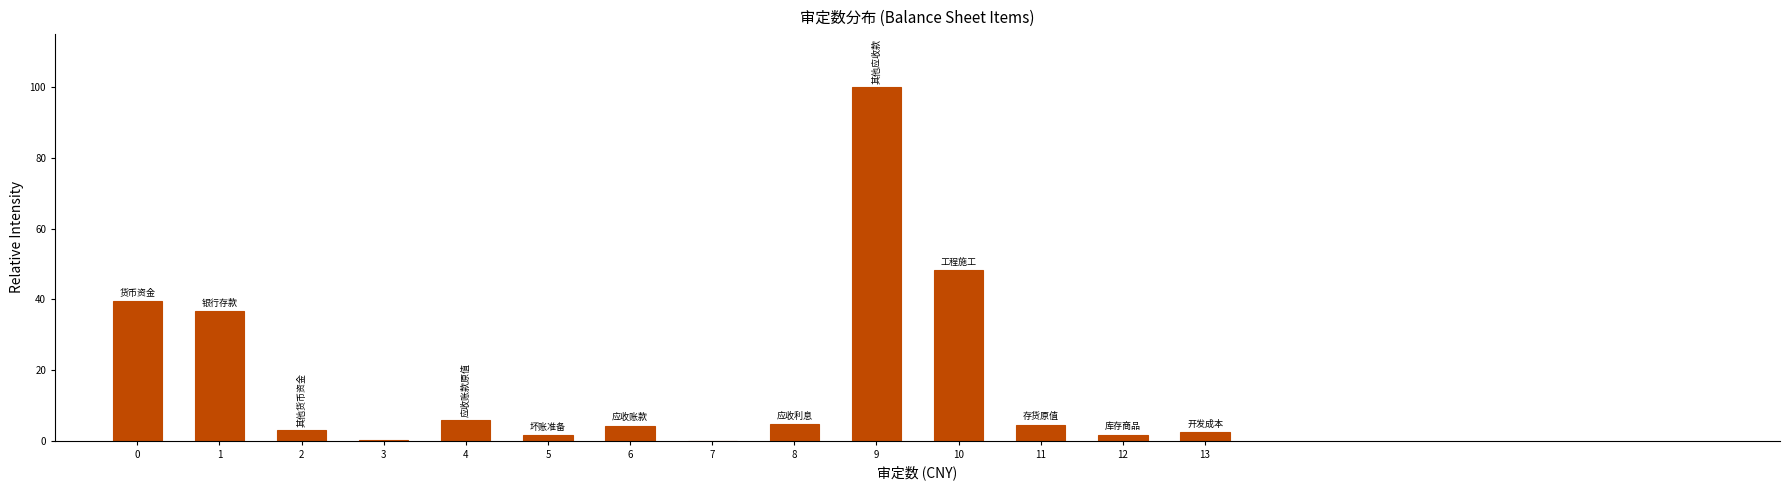

At which category does the chart reach its peak across all series?

9